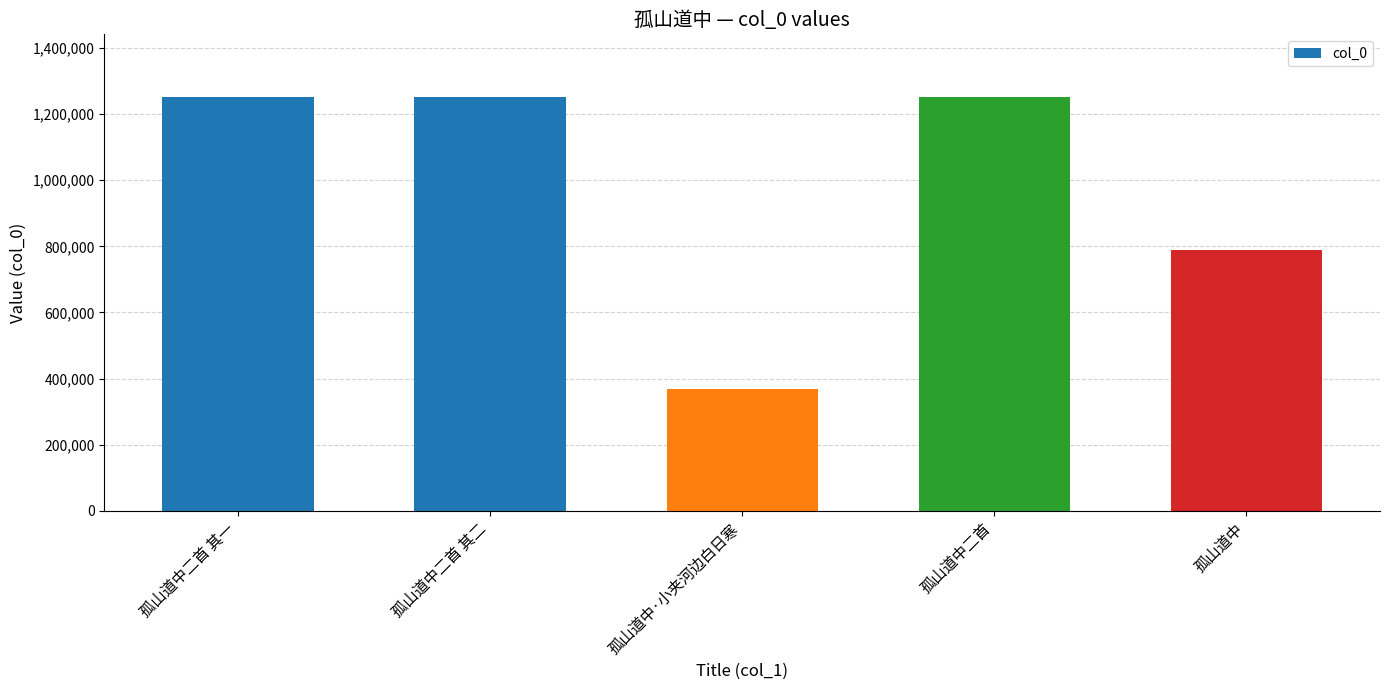

Where is the data nearest to the value 811062?

孤山道中